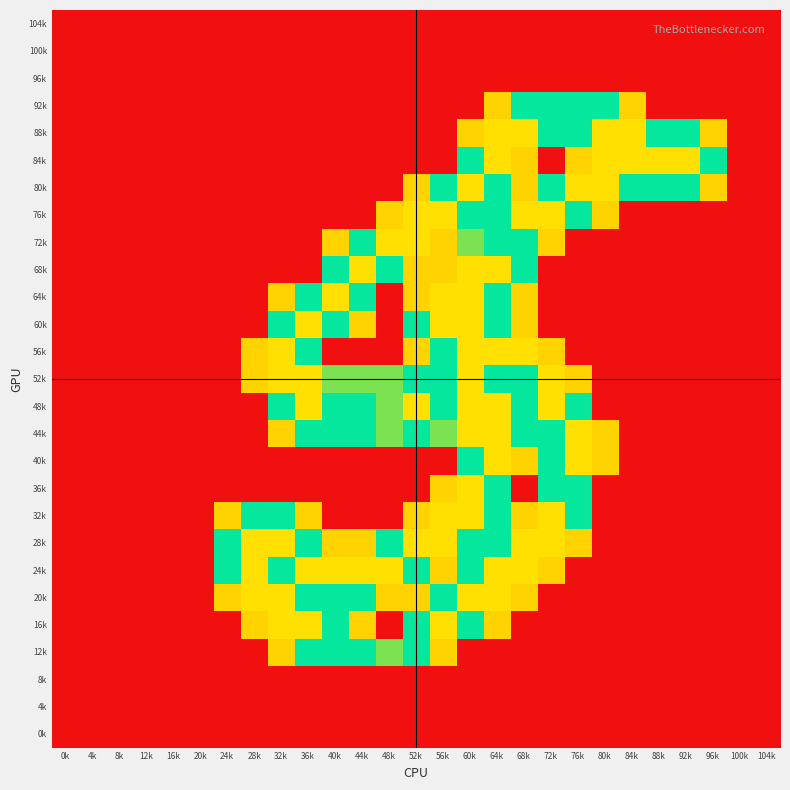

What is the spread (max minus min) of values at 32k?

2.0